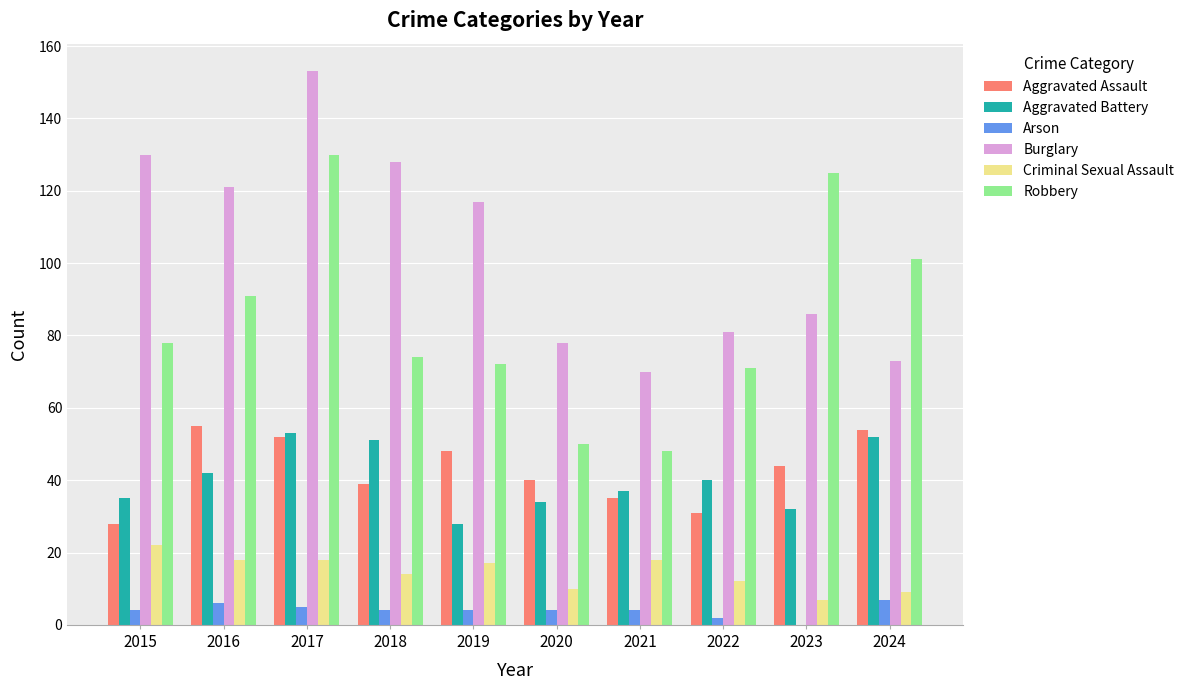

Which category has the highest value across all series?

2017